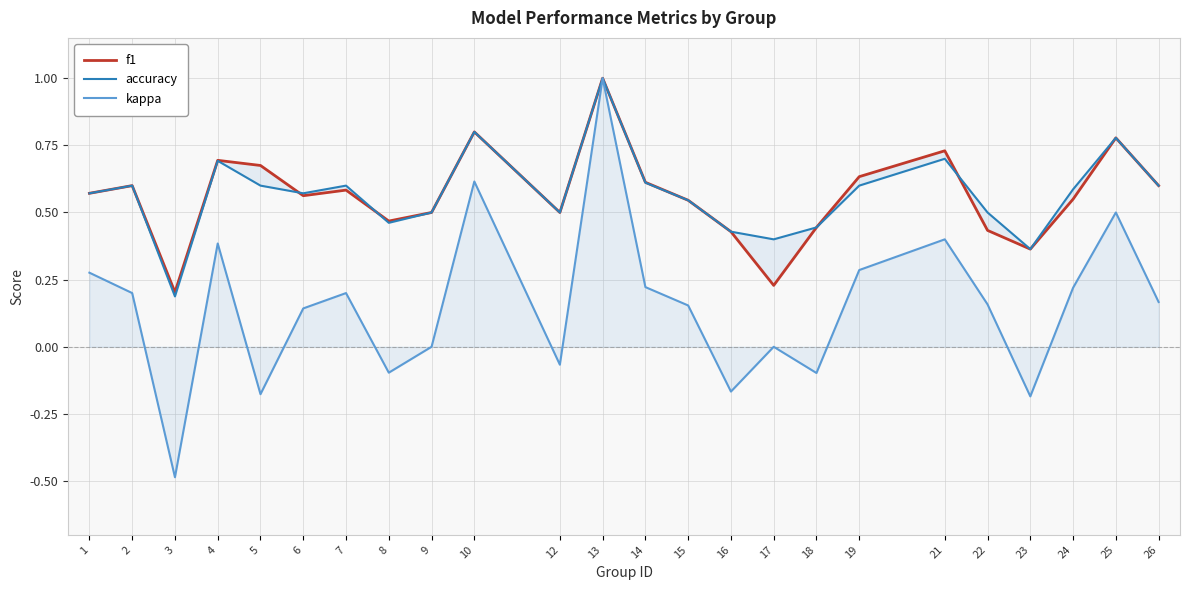

True or false: kappa and accuracy cross at least once.

False